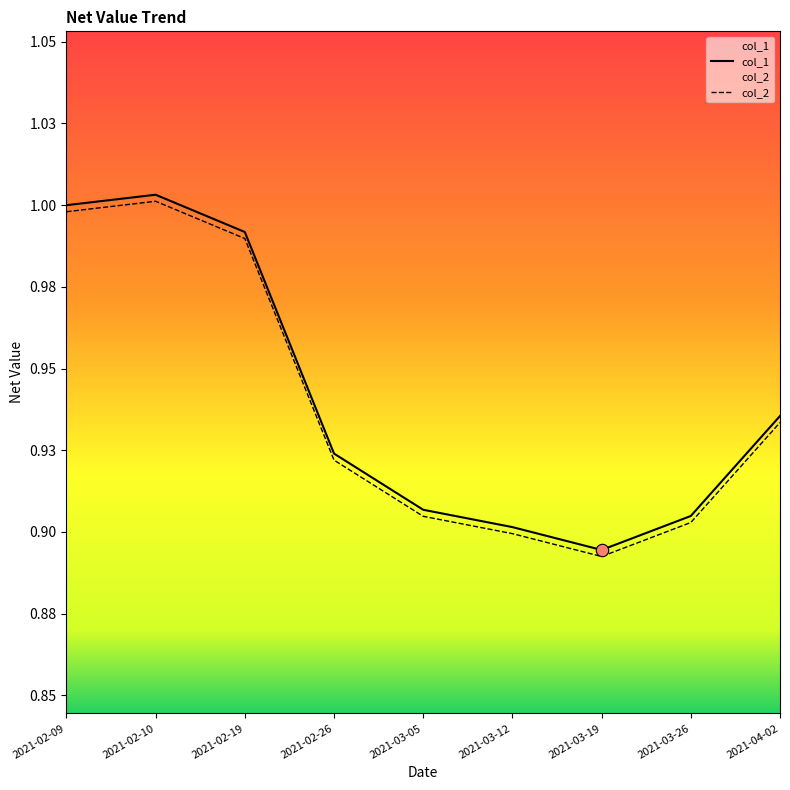

Which series has the widest spread of Y values?

col_1